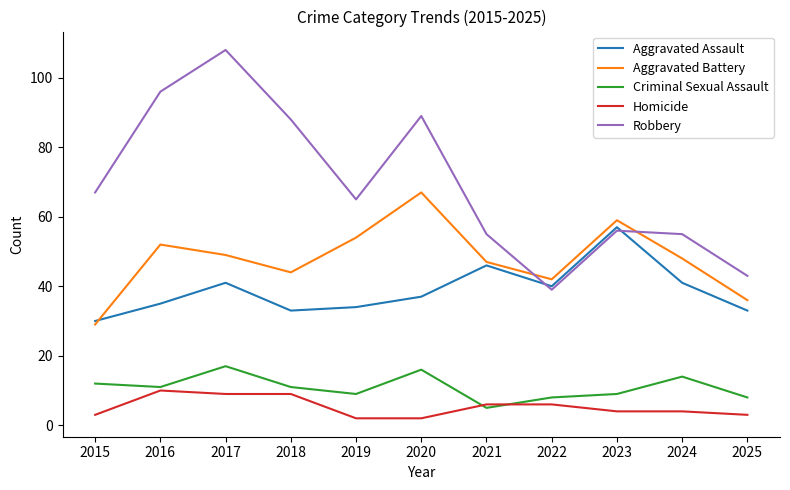

True or false: Aggravated Assault and Criminal Sexual Assault intersect in this chart.

False